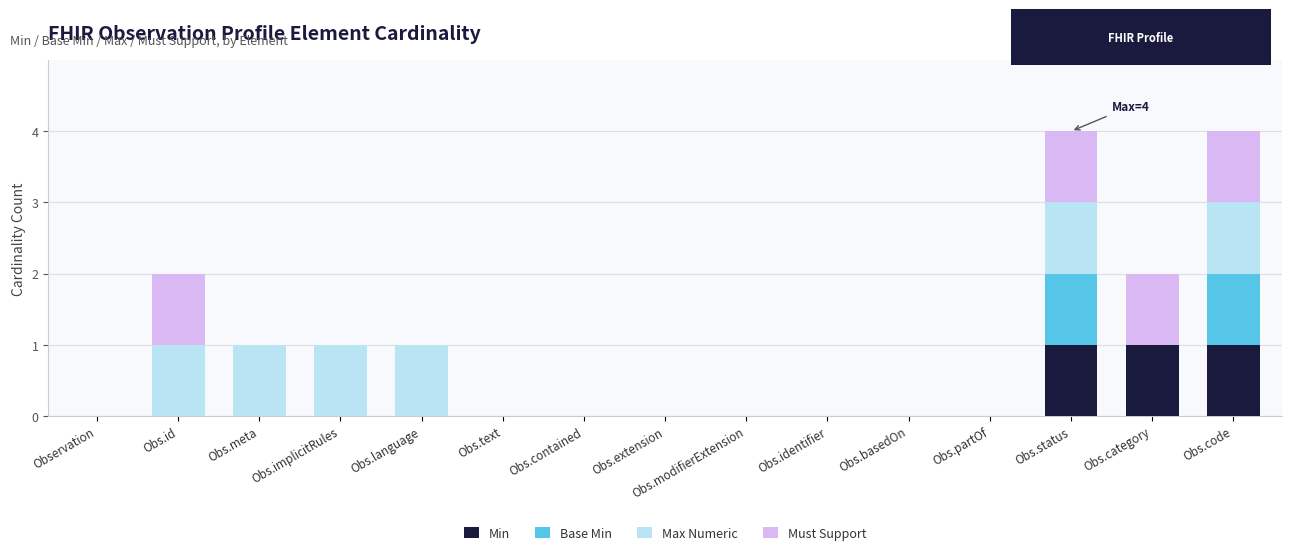

What is the total value across all series at Obs.code?

4